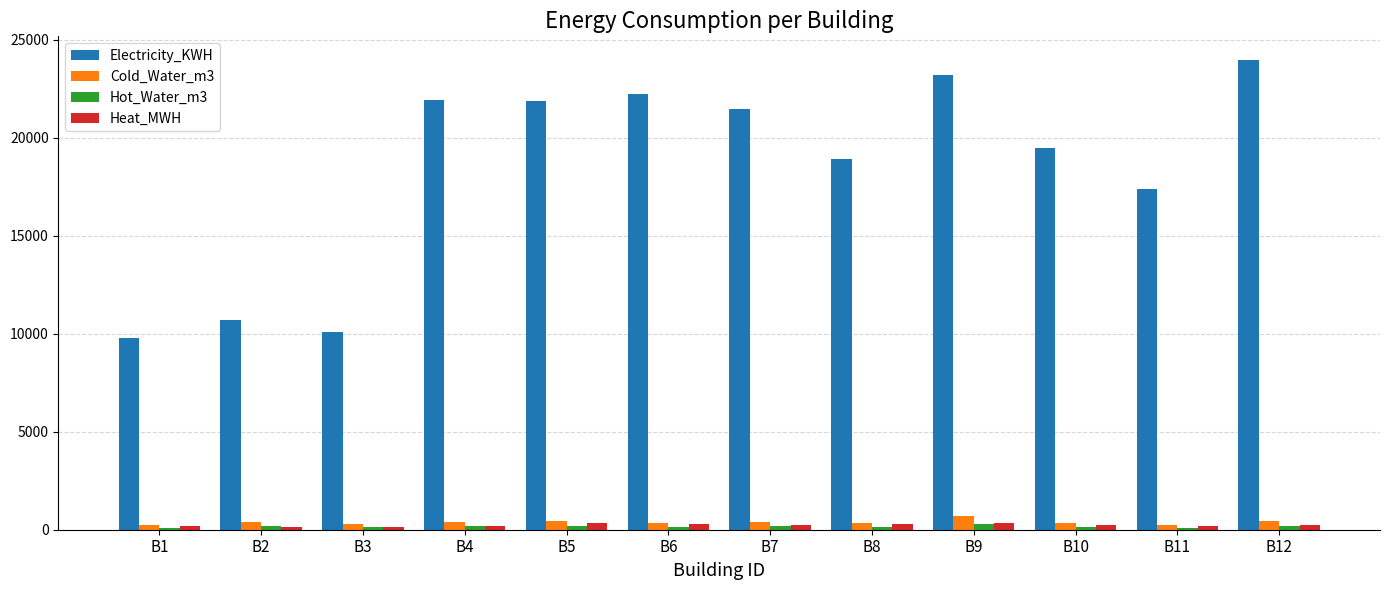

Does the chart contain stacked bars?

No